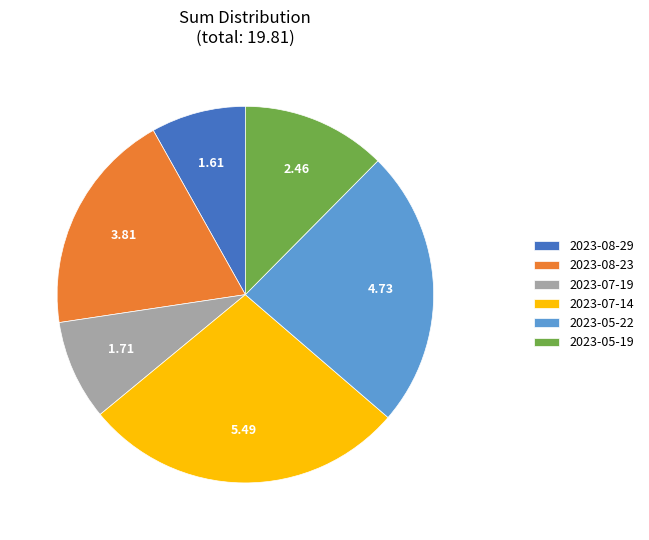

Approximately how many times larger is the value at 2023-05-19 compared to 2023-07-14?

0.4